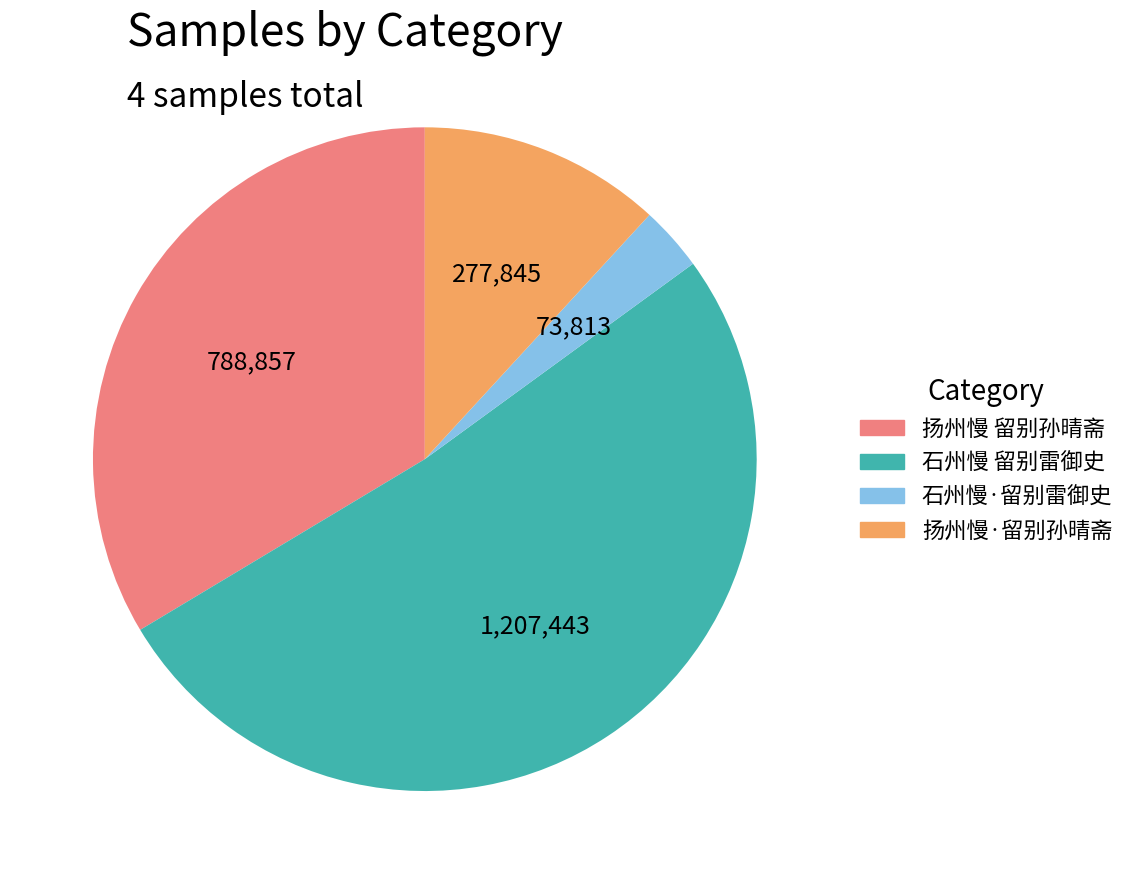

Is it true that 扬州慢 留别孙晴斋 is 34% of the pie?

True